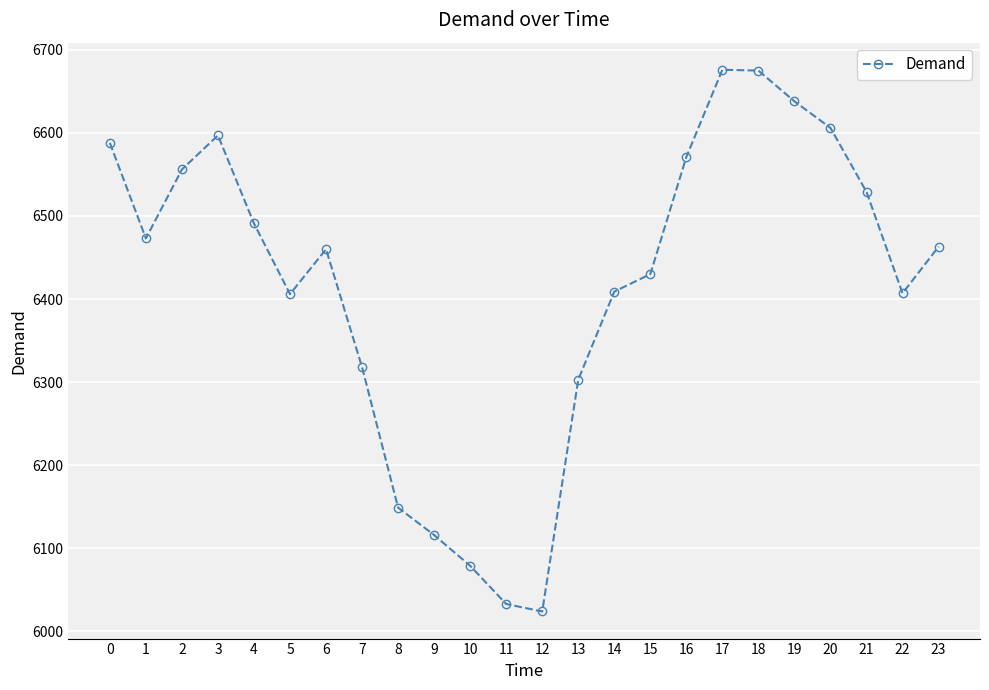

What is the difference between the maximum and minimum values?

652